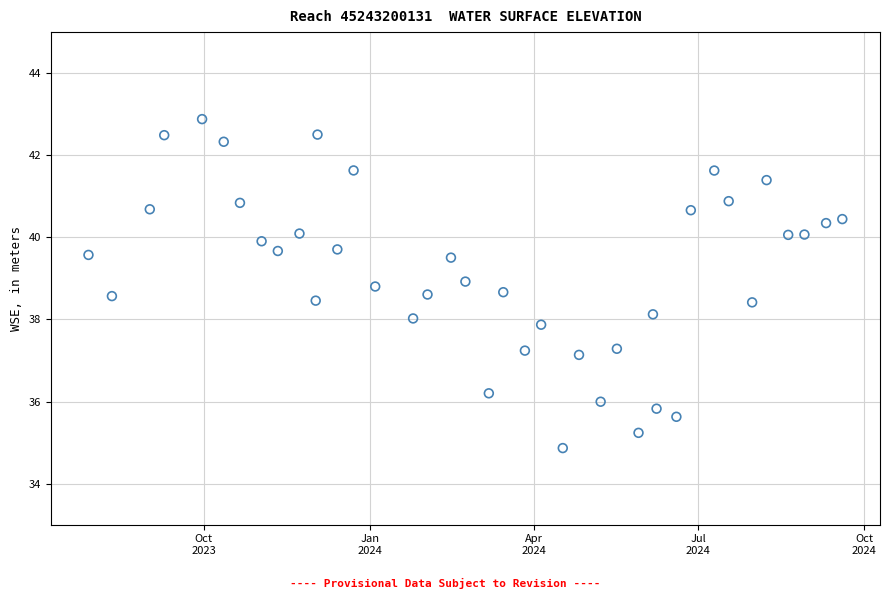

What is the range of Y values (max minus min)?

8.0